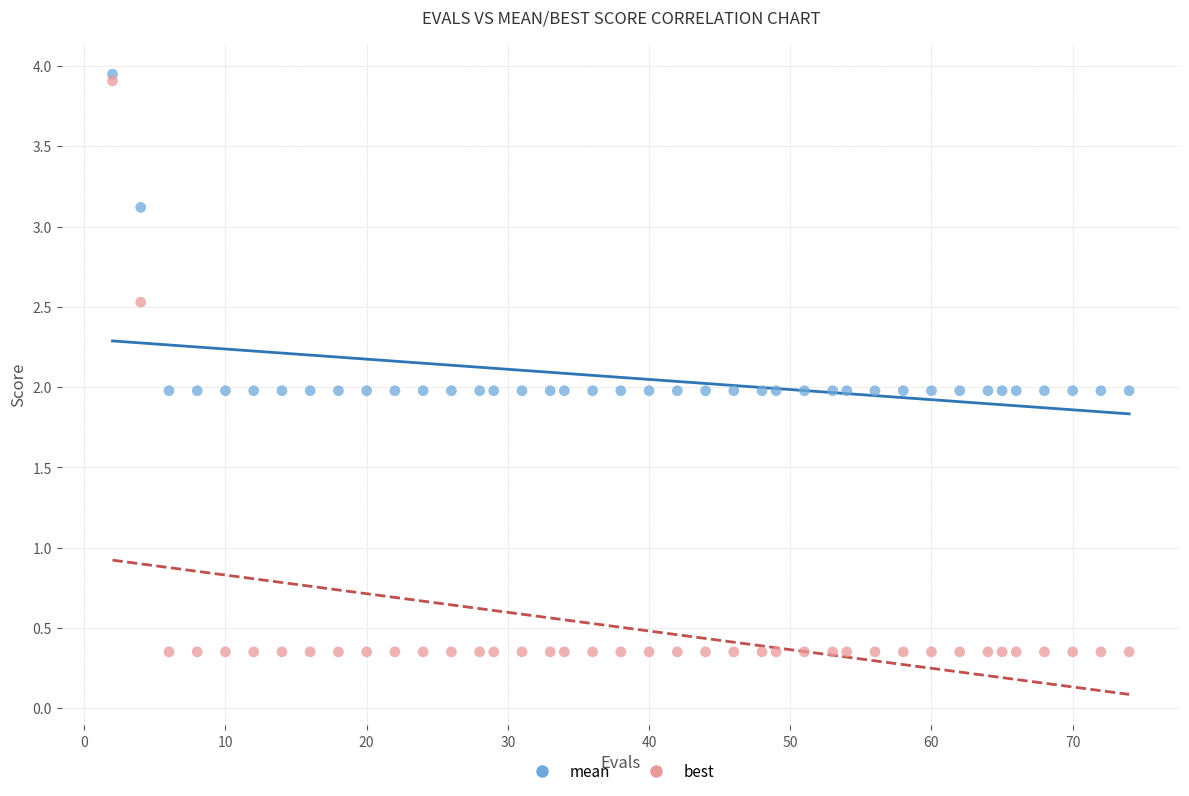

Which series reaches the maximum Y coordinate?

mean